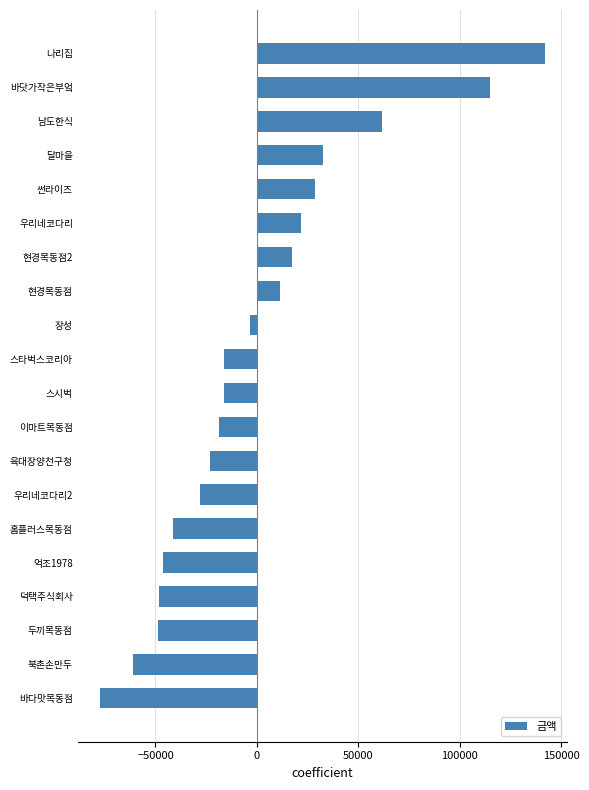

What is the difference between the maximum and minimum values?

219000